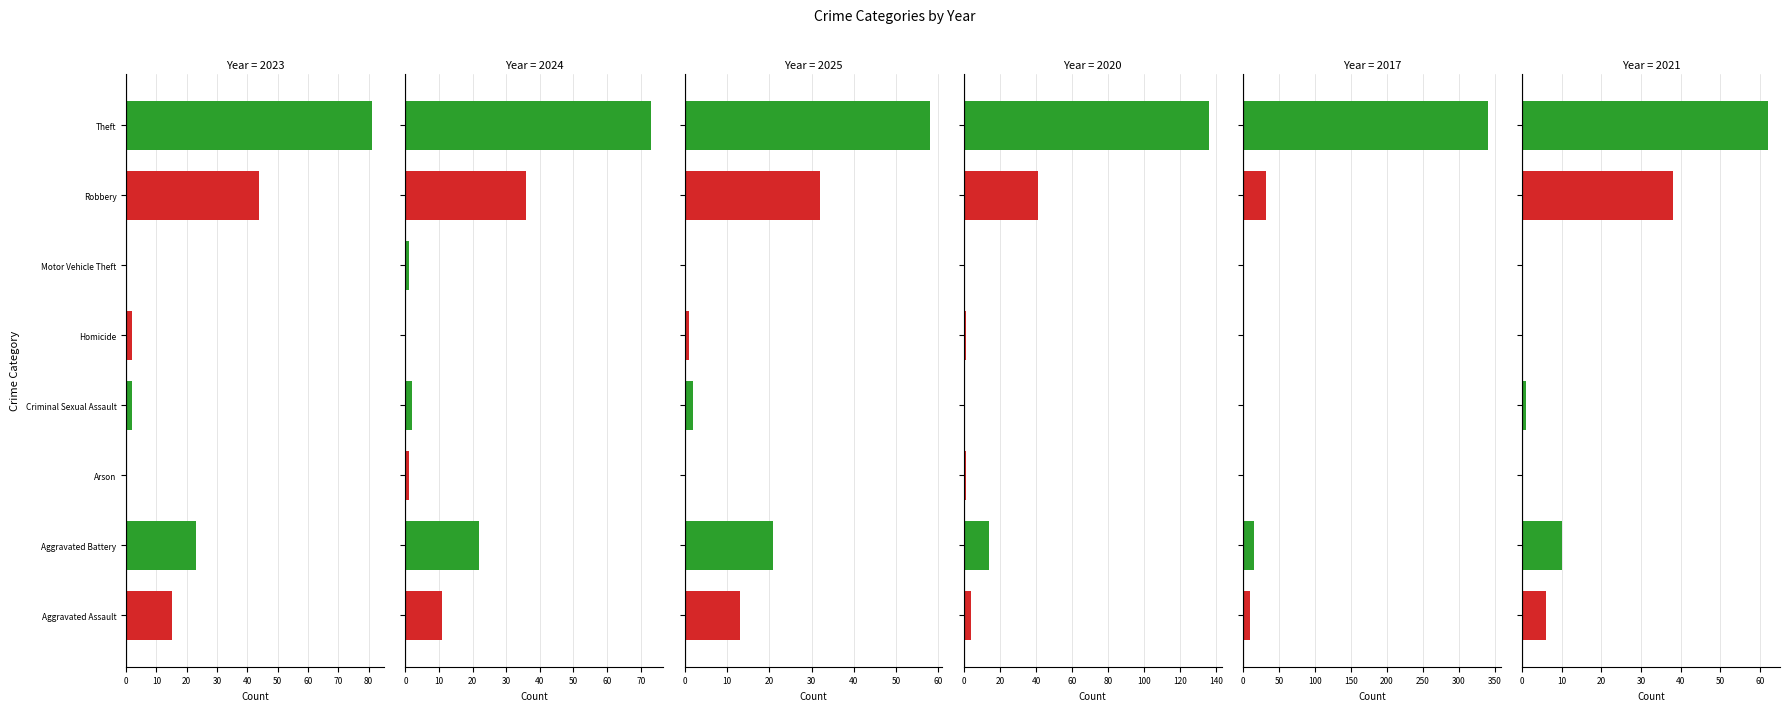

Which series has the largest total across all categories?

2017